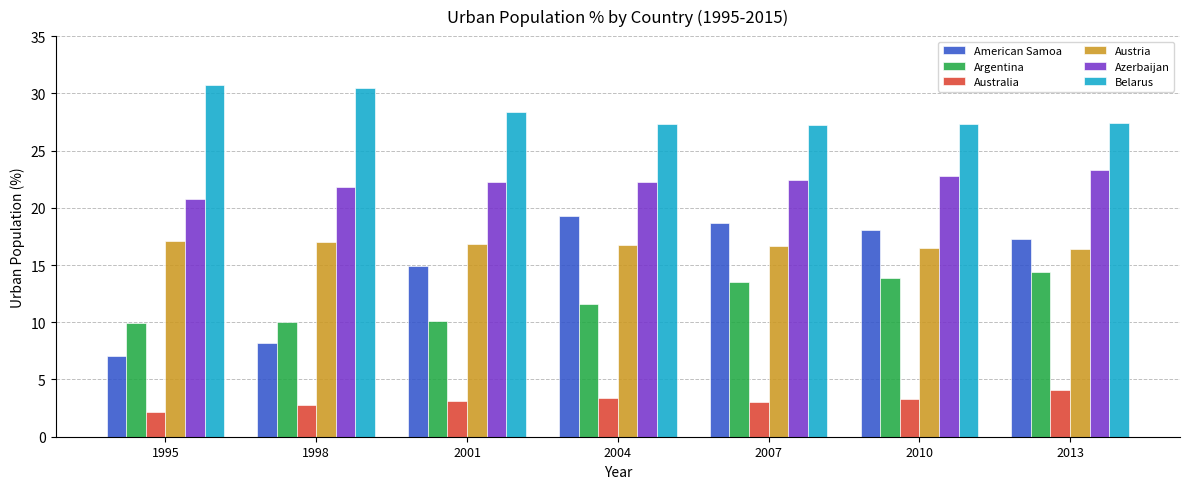

At how many categories does at least one series exceed 12?

7